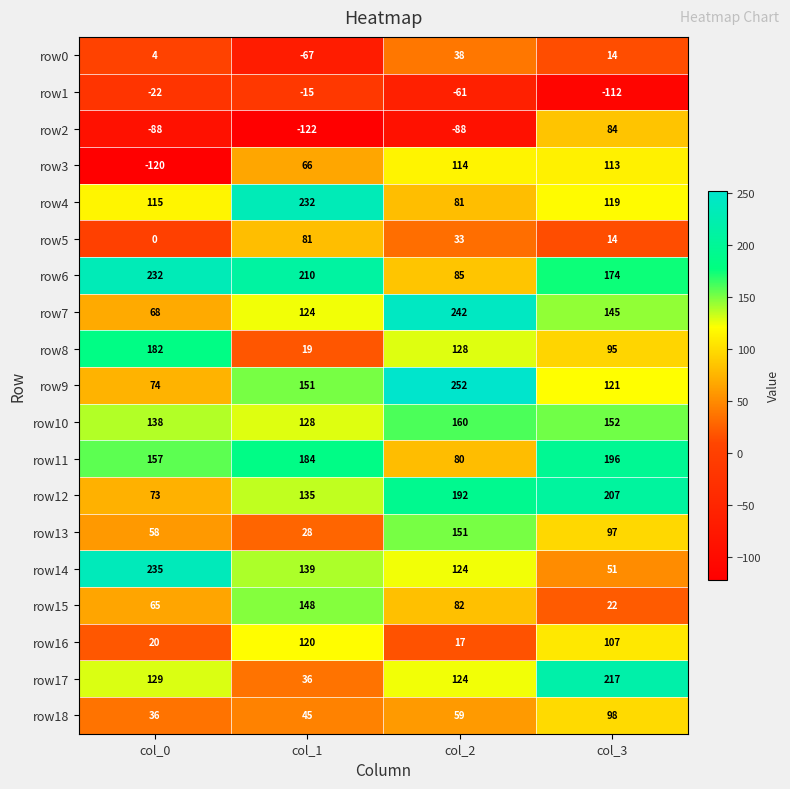

The value of row12 at col_2 is 192. True or false?

True